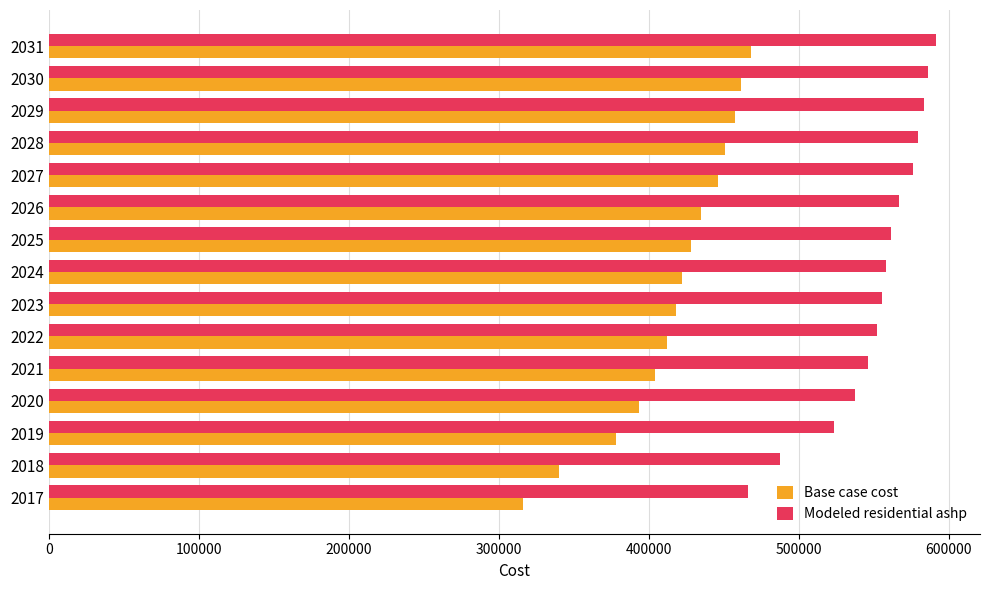

Rank the series by their maximum value, from lowest to highest.

Base case cost, Modeled residential ashp